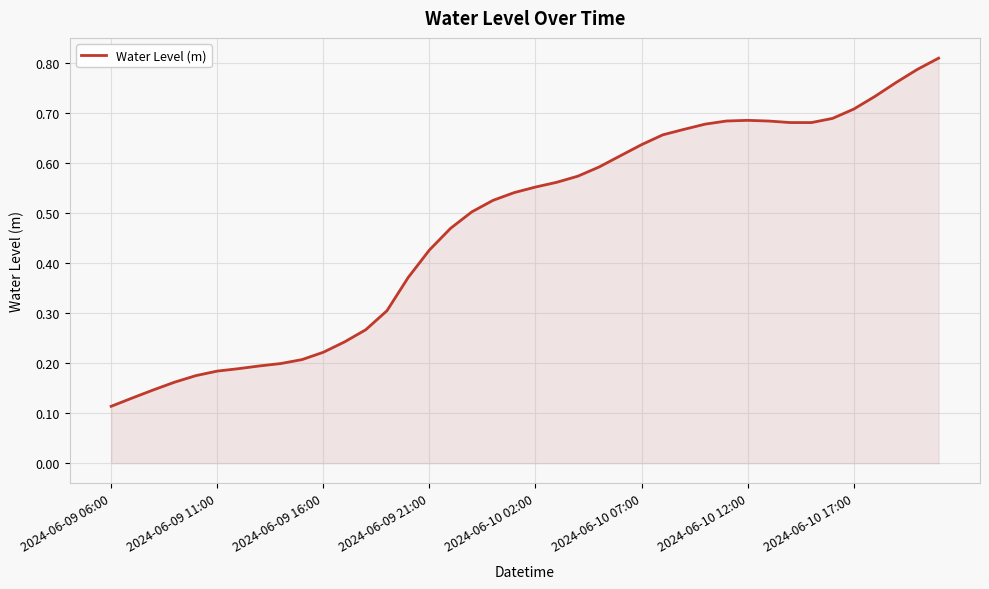

Does the chart display data point markers on the line(s)?

No